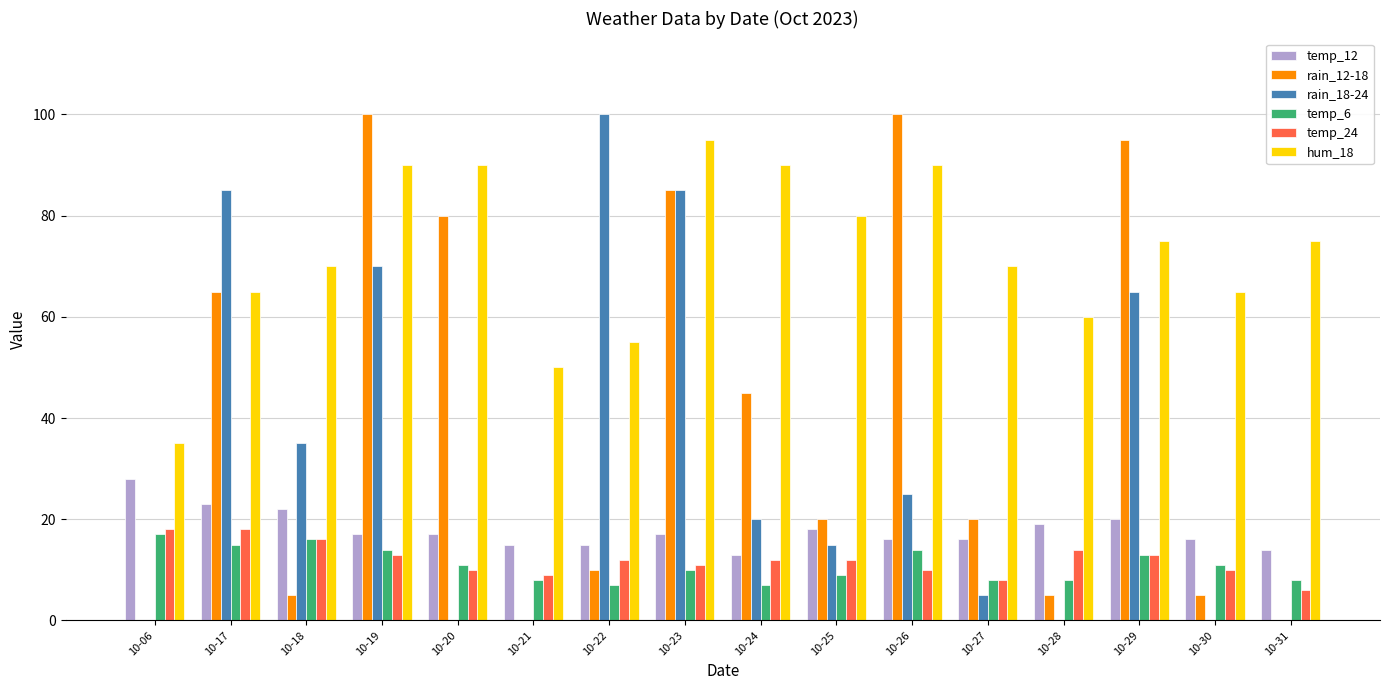

Which series changed the most between 10-17 and 10-19?

rain_12-18